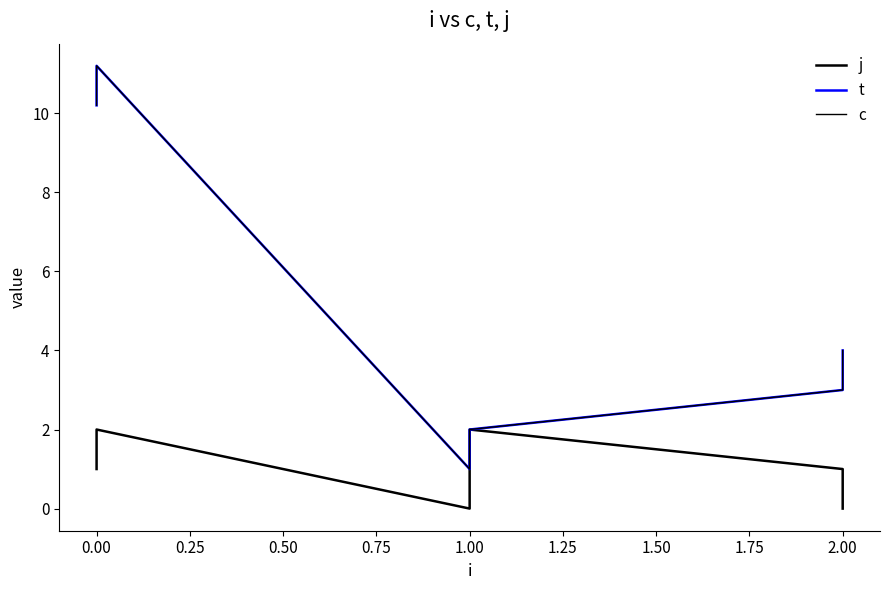

True or false: t and j cross at least once.

False